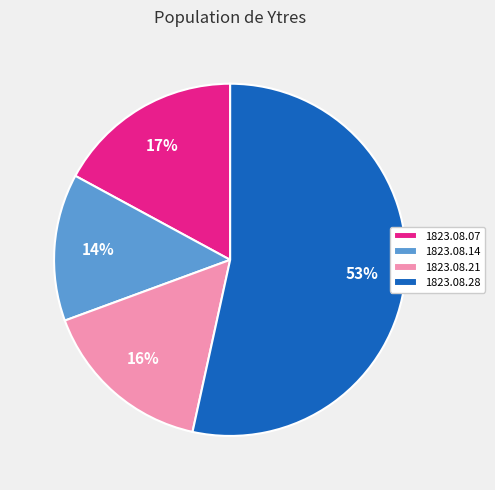

Which slice represents more than half of the pie?

1823.08.28